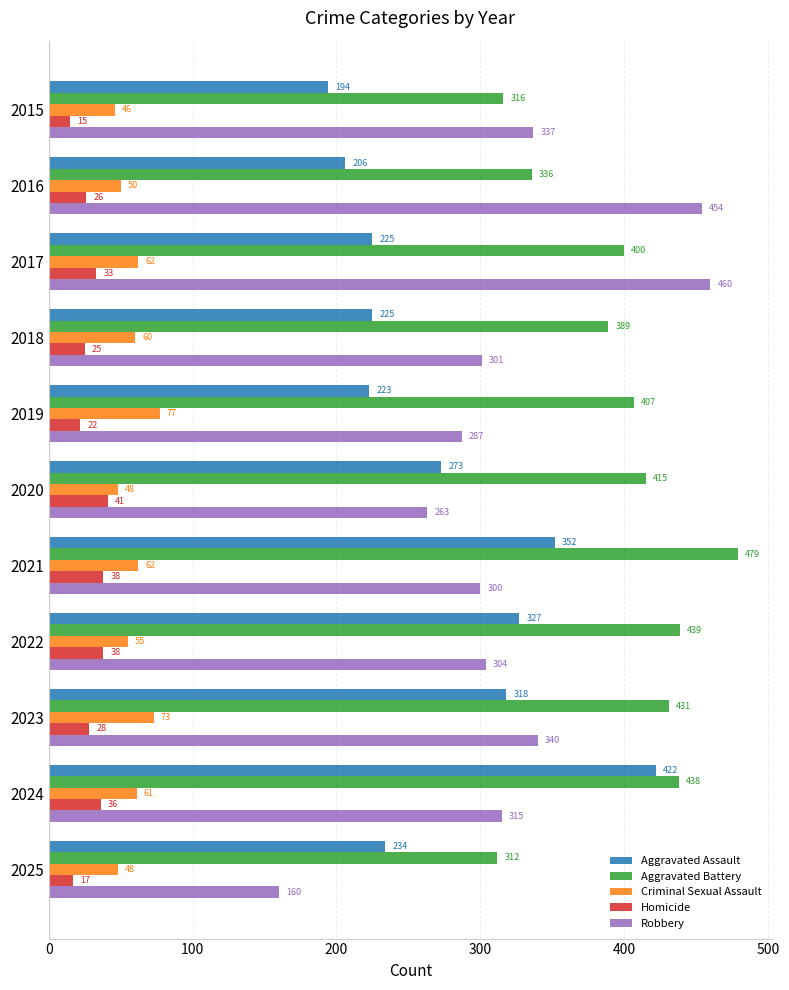

What is the maximum value shown in the chart?

479